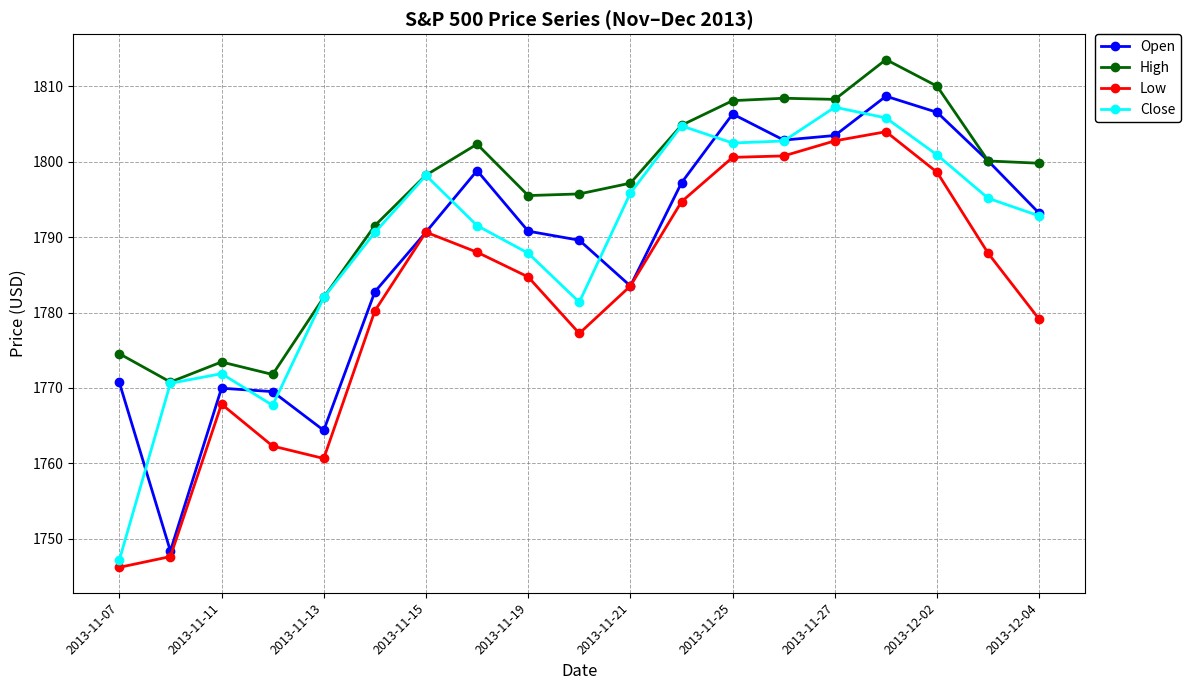

Which series has the largest total across all categories?

High